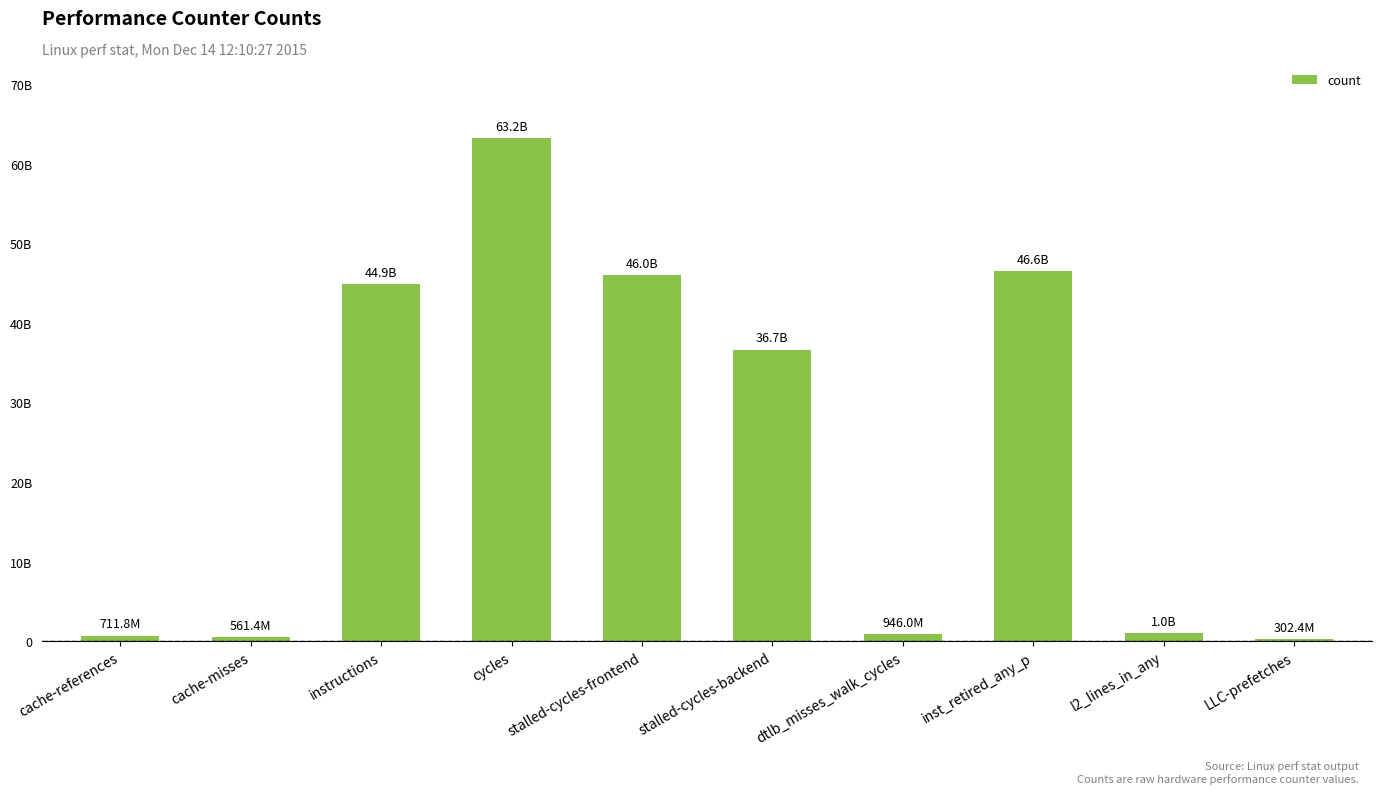

Are the bars horizontal?

No